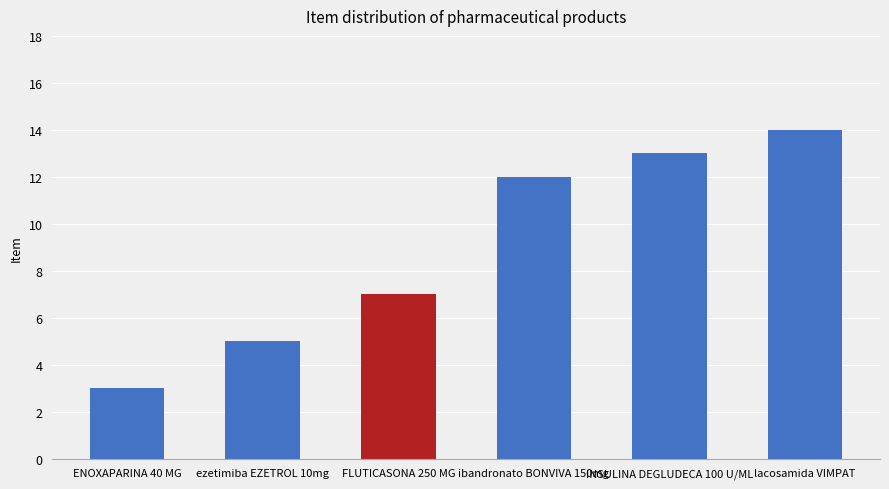

Reading left to right, extract all data points from this chart.

3	5	7	12	13	14